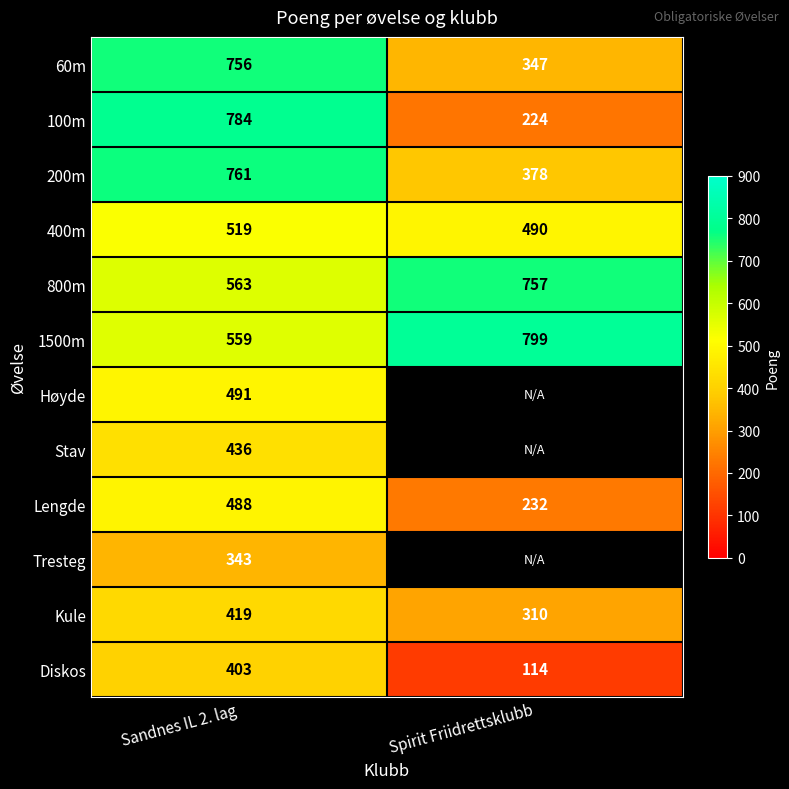

At Sandnes IL 2. lag, list the series in order from smallest to largest.

Tresteg, Diskos, Kule, Stav, Lengde, Høyde, 400m, 1500m, 800m, 60m, 200m, 100m